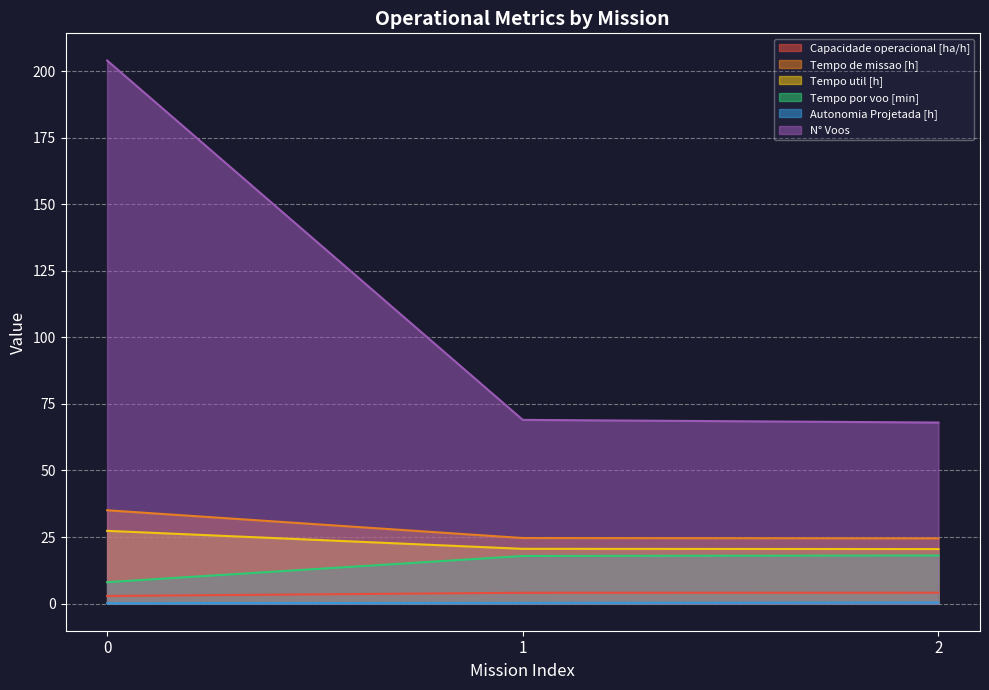

Reading left to right, extract all data points from this chart.

Capacidade operacional [ha/h]: 2.9	4.1	4.1
Tempo de missao [h]: 35.0	24.6	24.5
Tempo util [h]: 27.3	20.6	20.5
Tempo por voo [min]: 8.0	17.9	18.1
Autonomia Projetada [h]: 0.1	0.3	0.4
N° Voos: 204.0	69.0	68.0